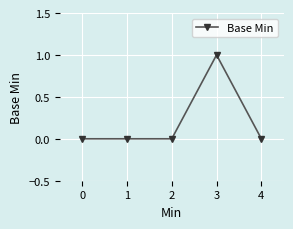

How many series are shown in this chart?

1